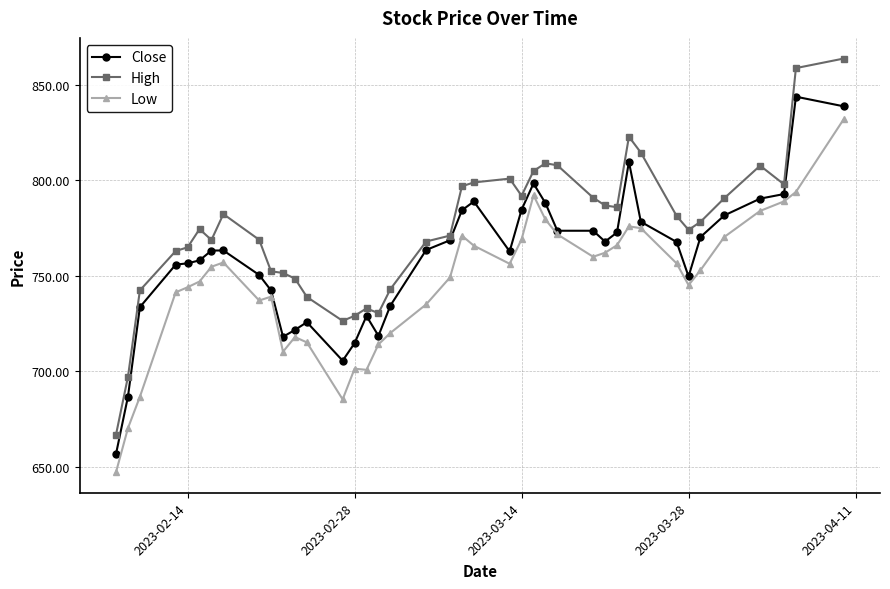

What is the value of the High point at the 10th from the left?

752.4